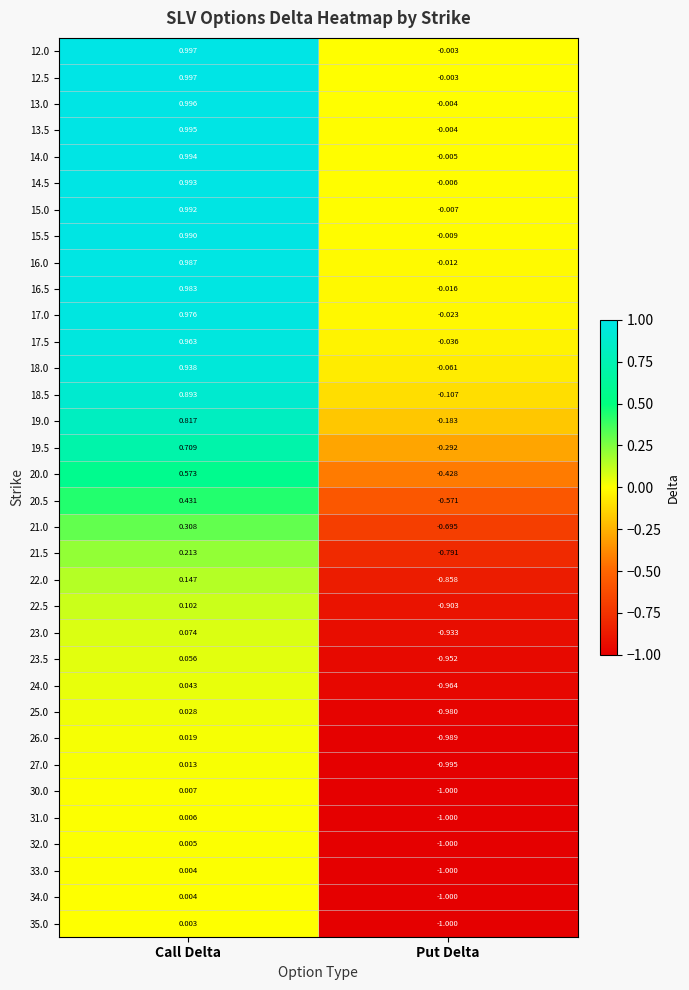

At which label is 15.5 closest to 0?

Put Delta